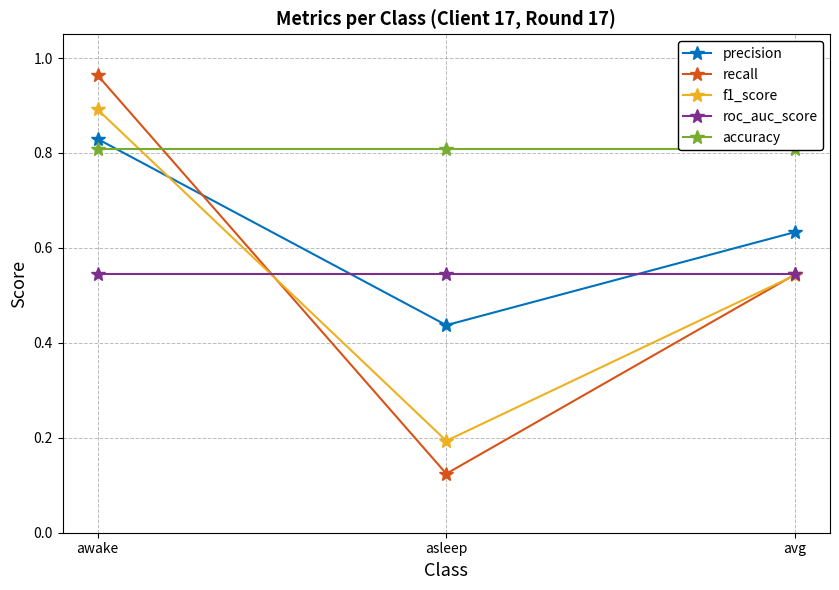

Rank the categories by precision value from highest to lowest.

awake, avg, asleep